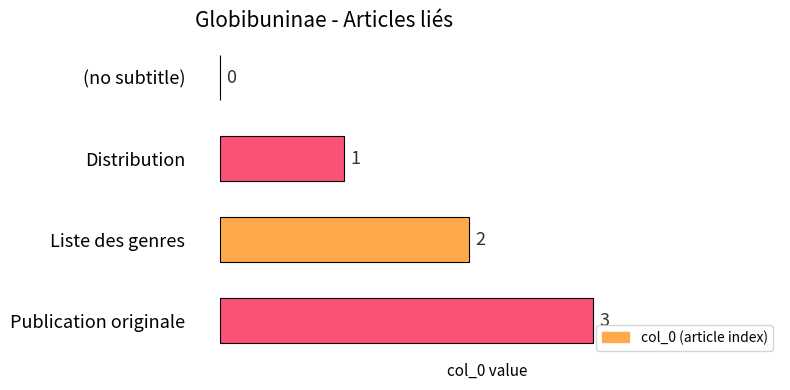

What is the sum of the values at Liste des genres and Distribution?

3